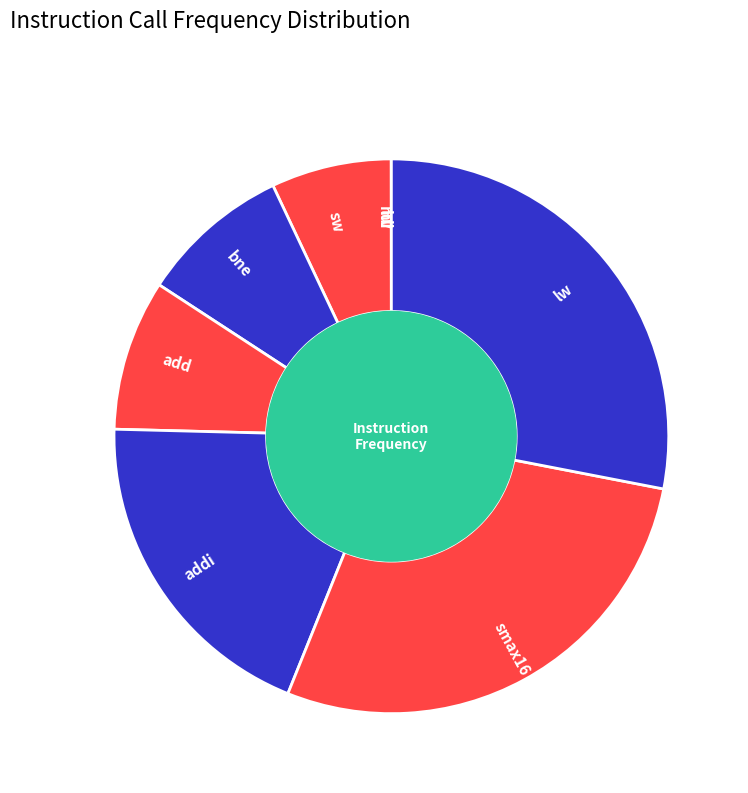

Is it true that sw is 1% of the pie?

False